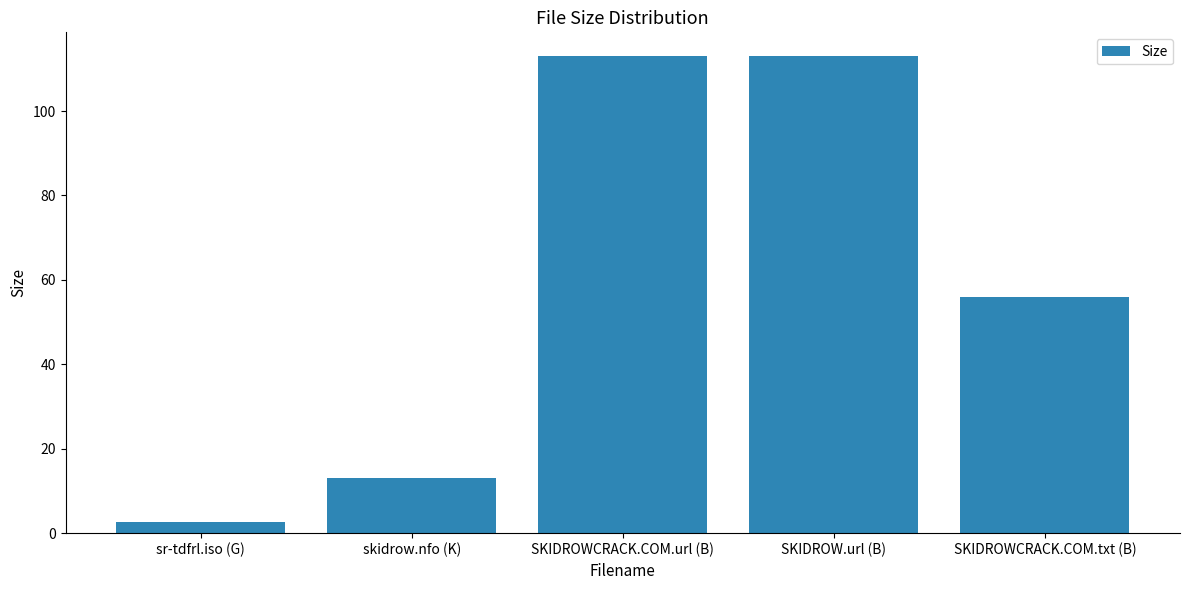

Is it true that the value at SKIDROWCRACK.COM.url (B) is 113.0?

True